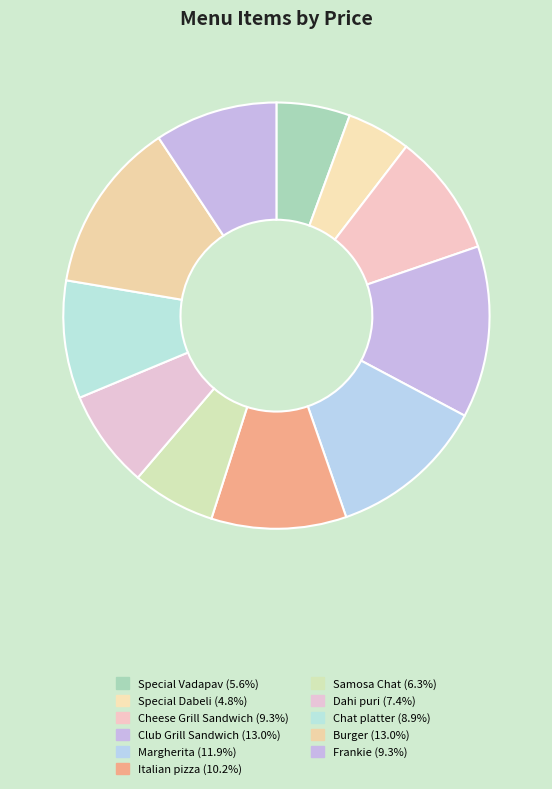

Combined, do Samosa Chat and Dahi puri account for over 50%?

No